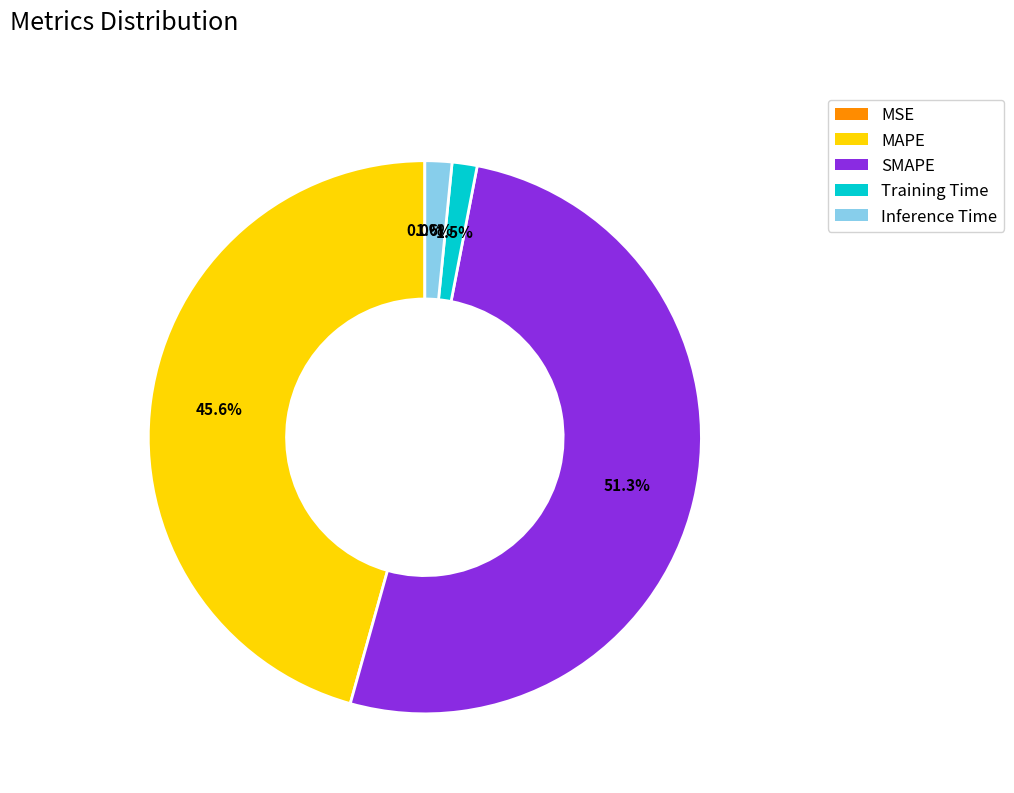

Which slice represents more than half of the pie?

SMAPE